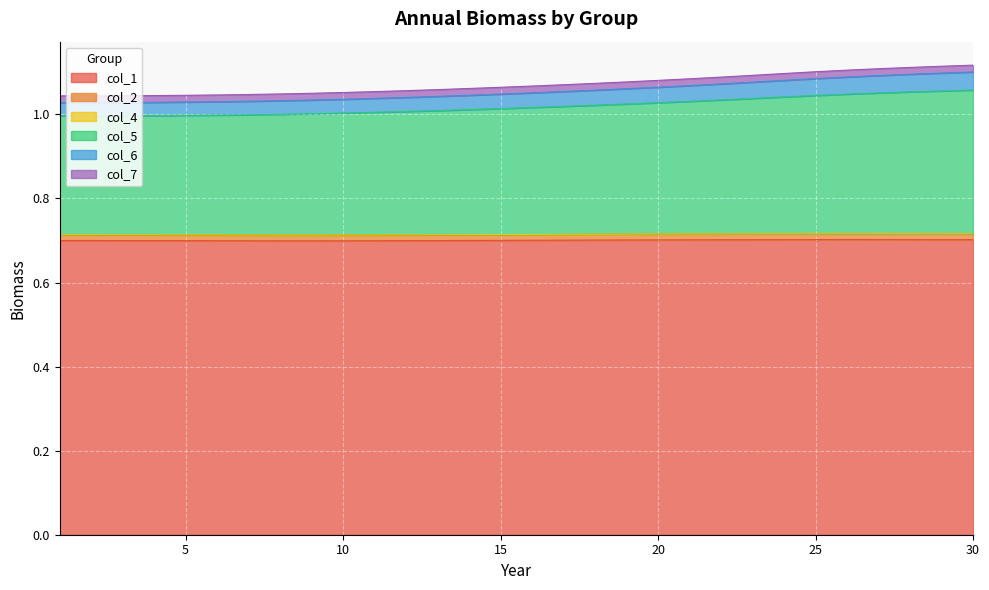

Which series has the largest range (max minus min)?

col_5